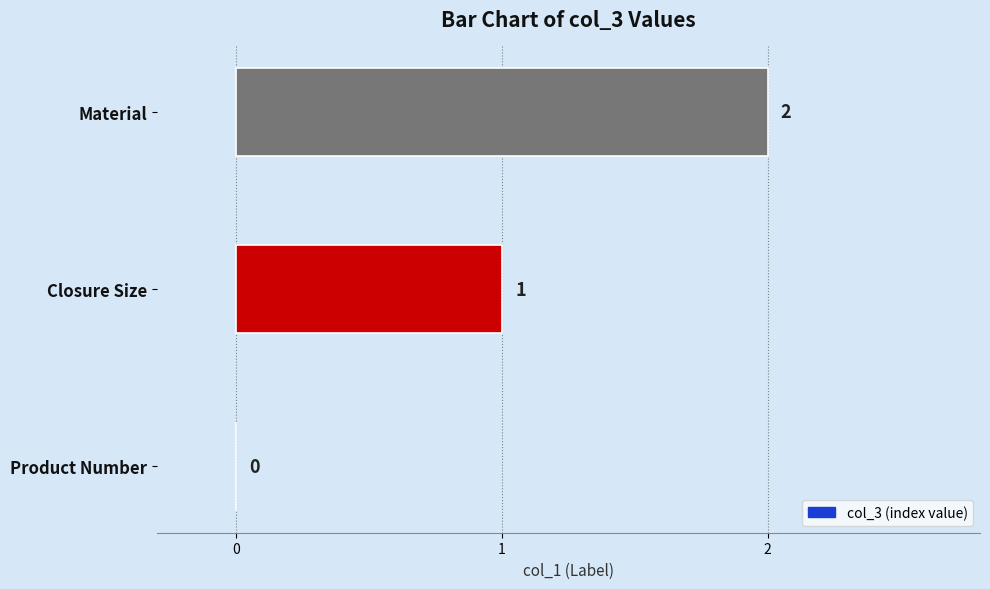

Where is the data nearest to the value 1?

Closure Size